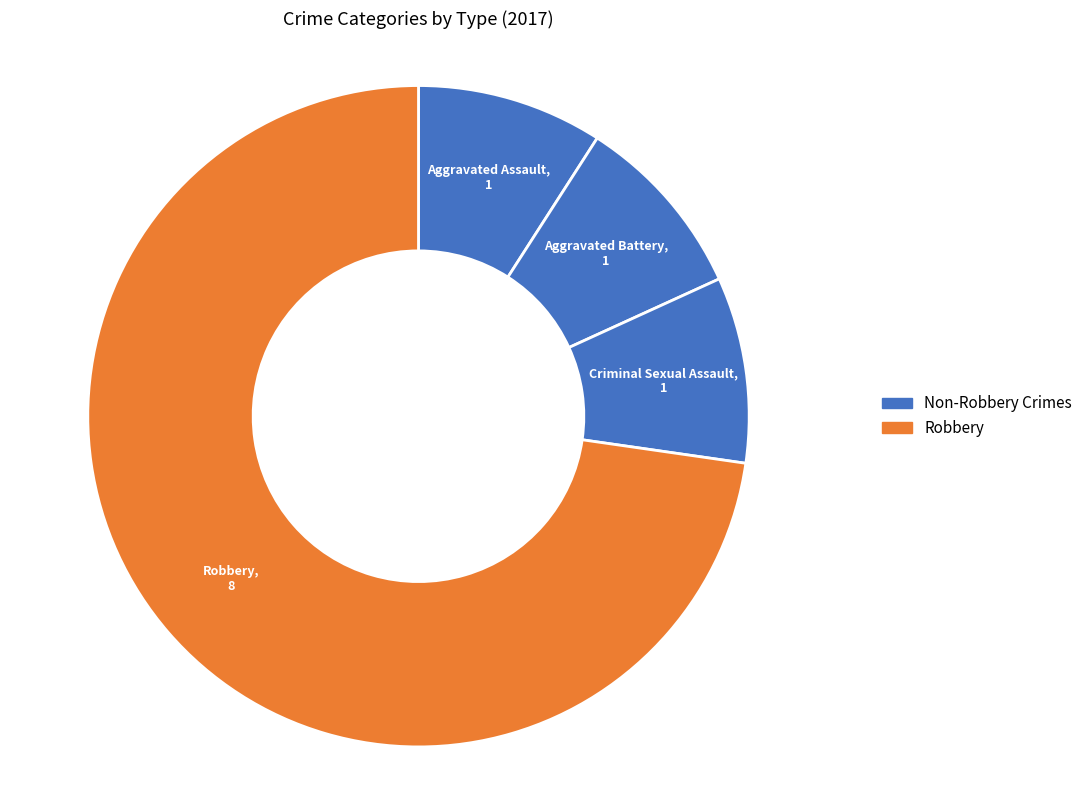

The Criminal Sexual Assault slice represents 9% of the pie. True or false?

True